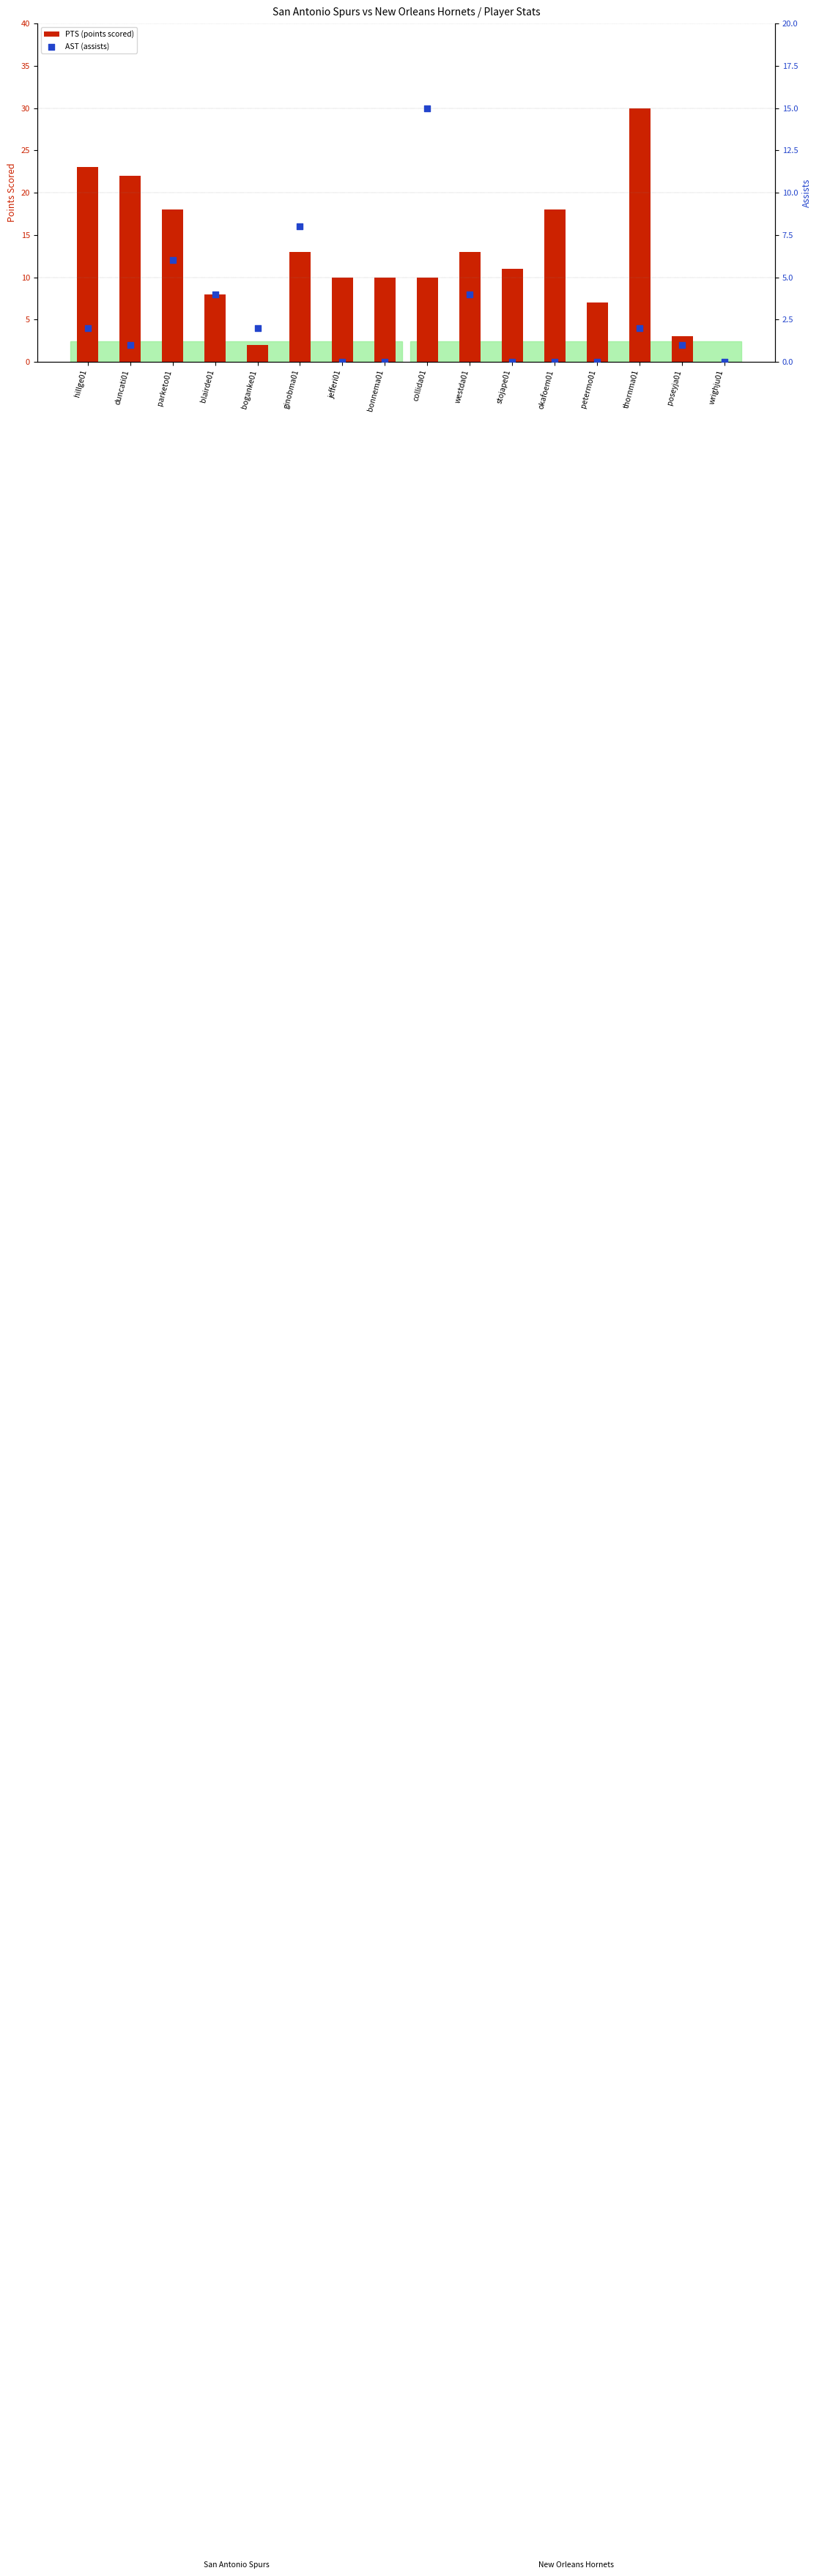

Which series contains the highest Y value?

PTS (points scored)